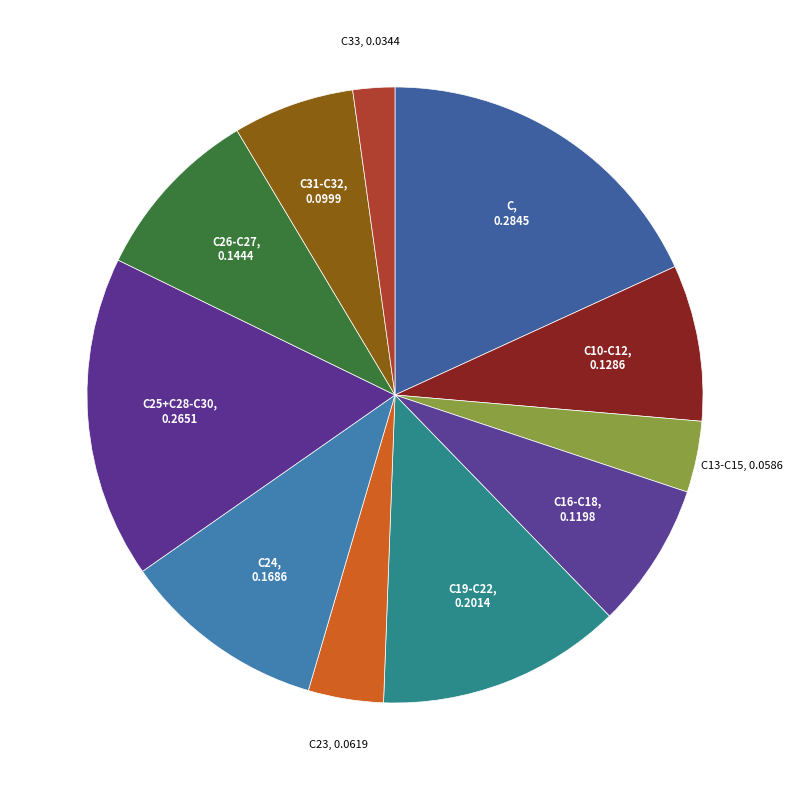

Which slice is the smallest?

C33